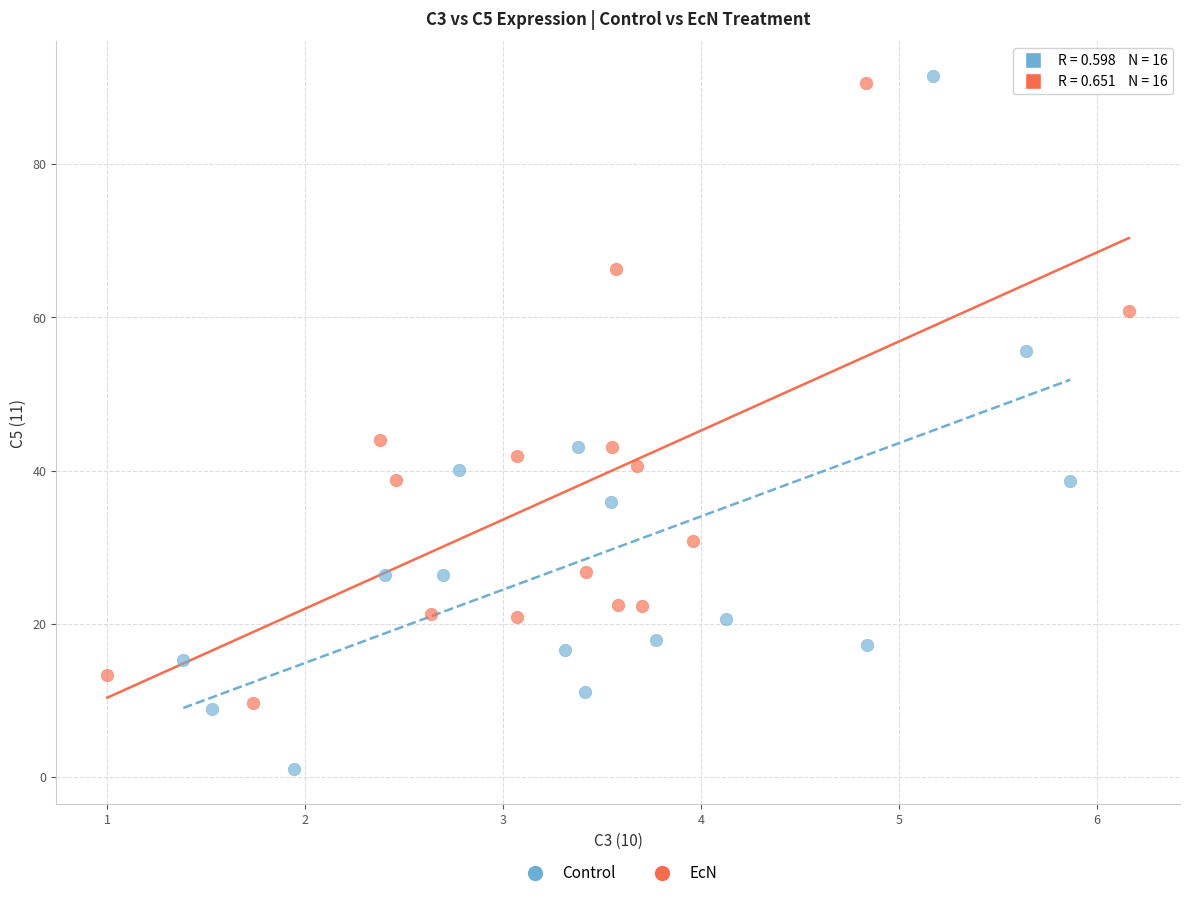

Which series has the largest Y range (max minus min)?

Control